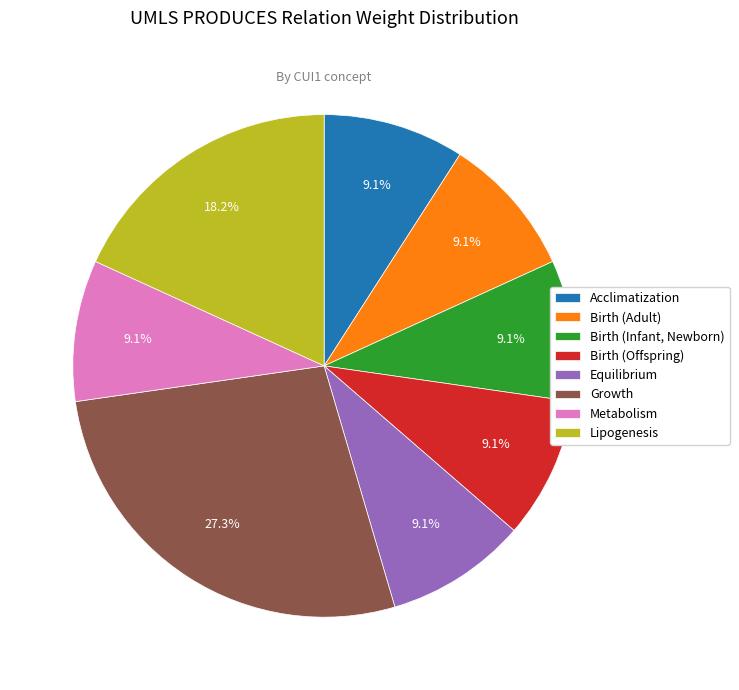

How many slices are in this pie chart?

8